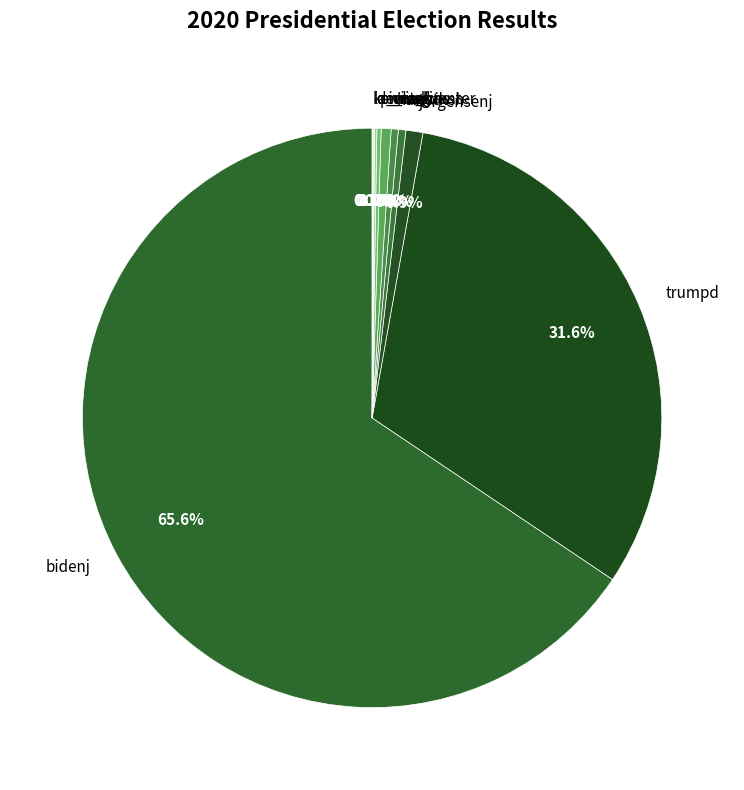

To the nearest percent, what is the average slice percentage?

10%